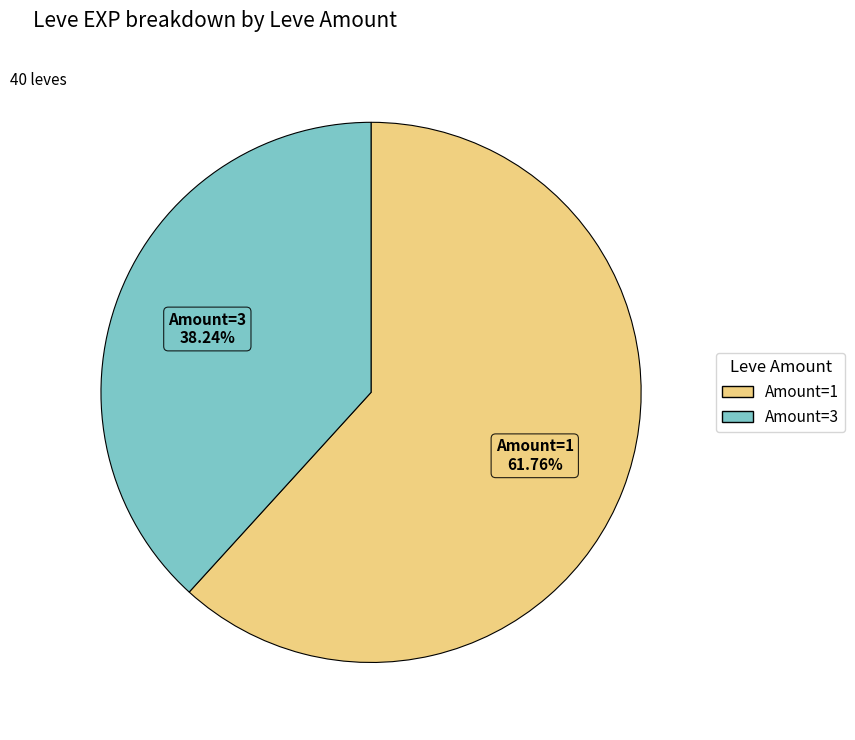

Is there any slice that represents more than half of the pie?

Yes